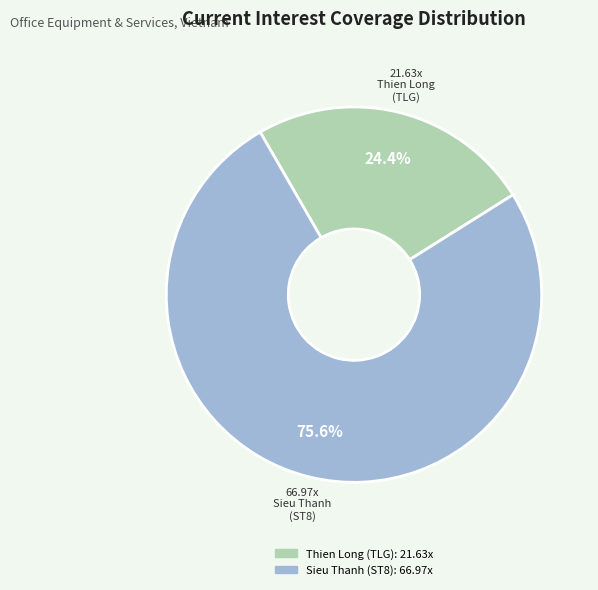

Is there any slice that represents more than half of the pie?

Yes